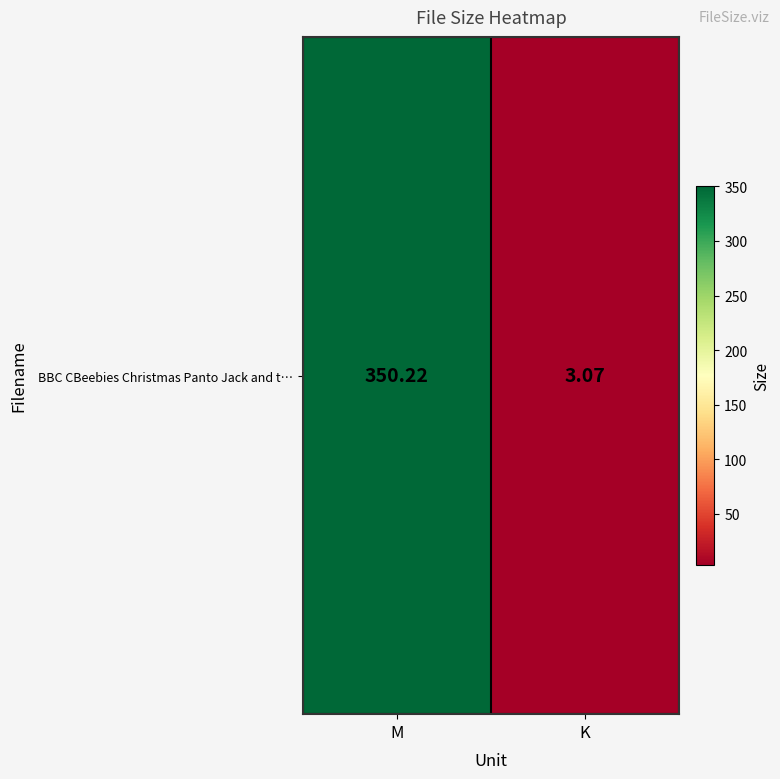

Reading right to left, transcribe all the data shown in this chart.

K=3.1	M=350.2